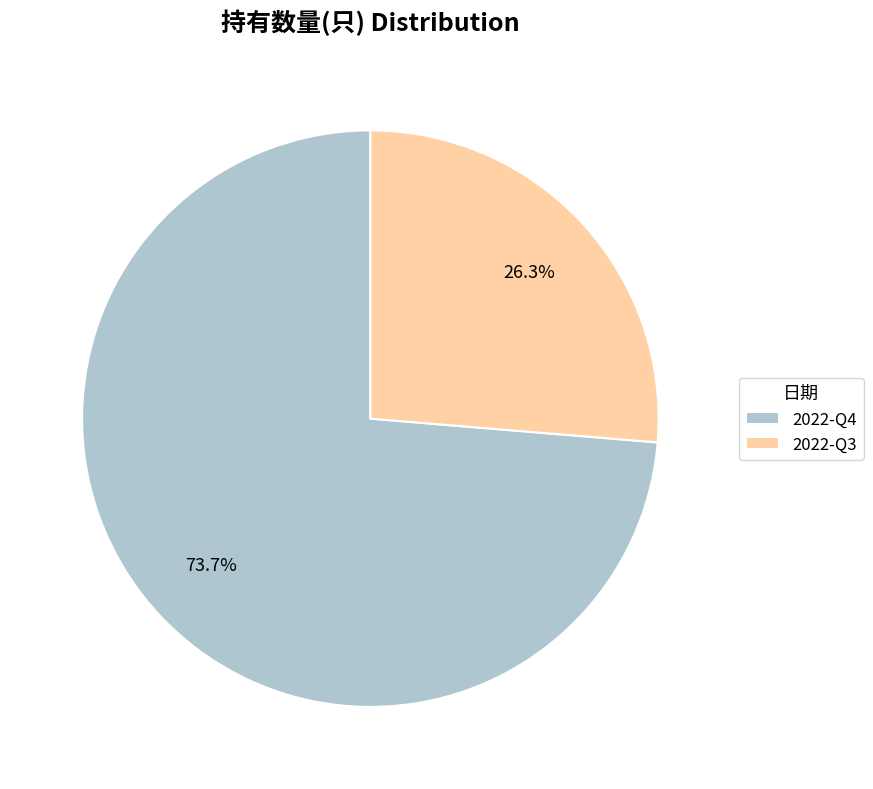

Is the sum of 2022-Q4 and 2022-Q3 greater than half?

Yes